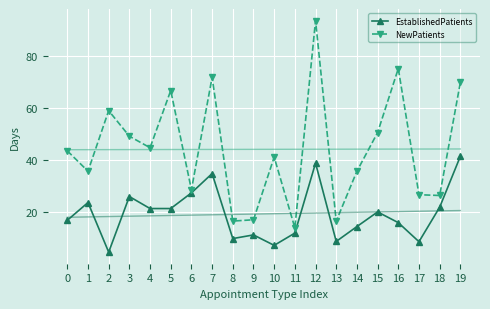

Reading left to right, extract all data points from this chart.

EstablishedPatients: 16.9	23.7	4.7	26.0	21.4	21.4	27.4	34.8	9.9	11.3	7.3	12.0	38.8	8.8	14.5	20.1	16.0	8.7	21.9	41.4
NewPatients: 43.5	35.7	58.9	49.1	44.7	66.6	28.6	71.7	16.6	17.1	41.1	14.0	93.4	16.6	35.7	50.5	75.0	26.7	26.4	69.7